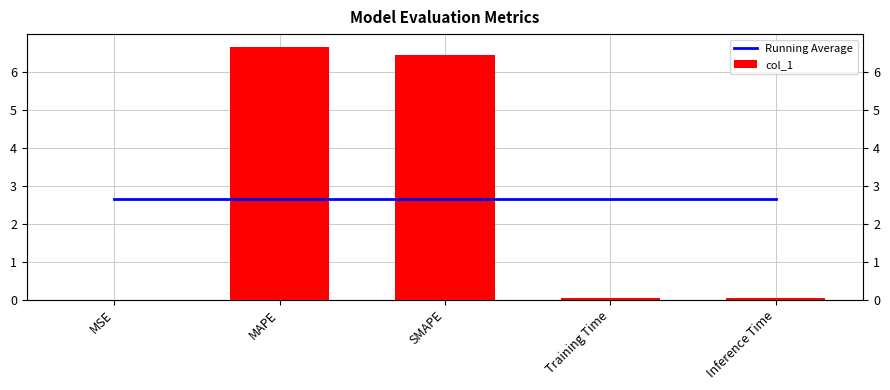

What is the maximum value shown in the chart?

6.7